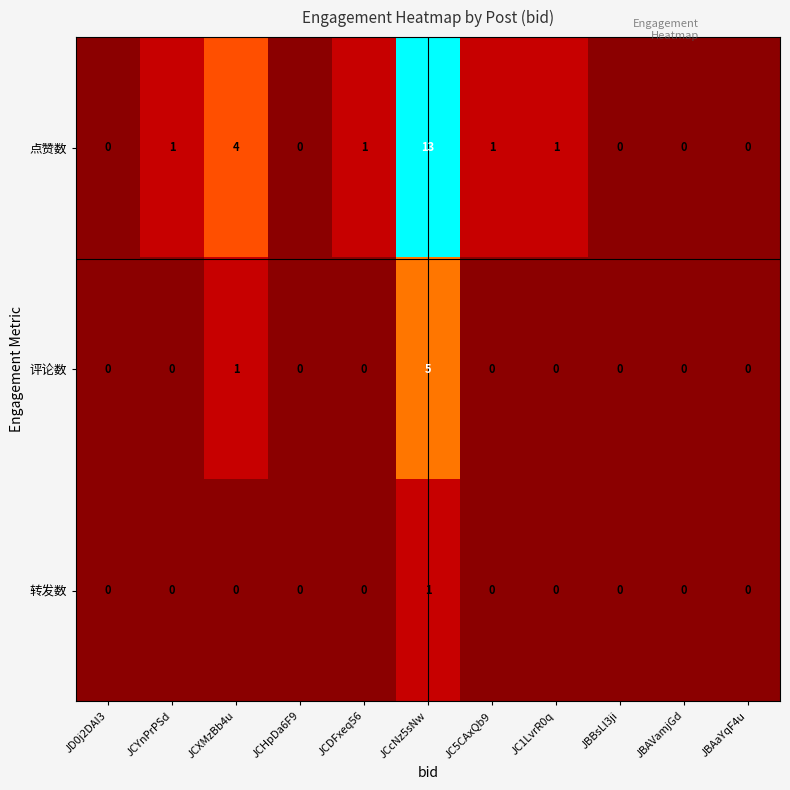

Rank the series by their average value, from highest to lowest.

点赞数, 评论数, 转发数